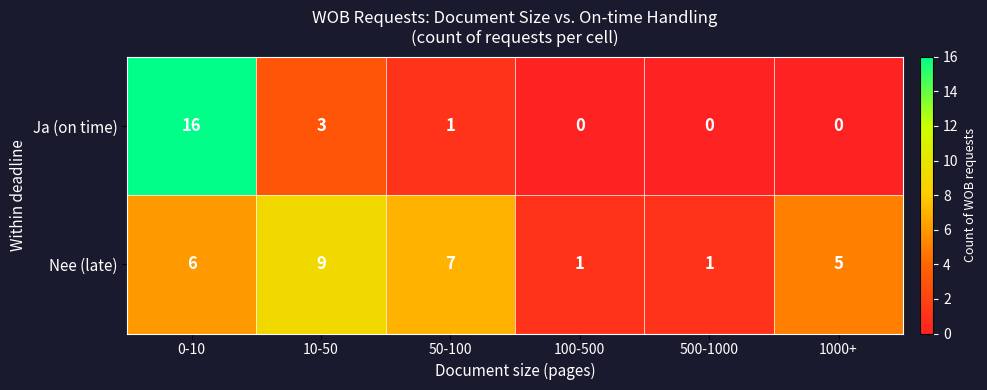

List the series in order of their overall mean, highest first.

Nee (late), Ja (on time)